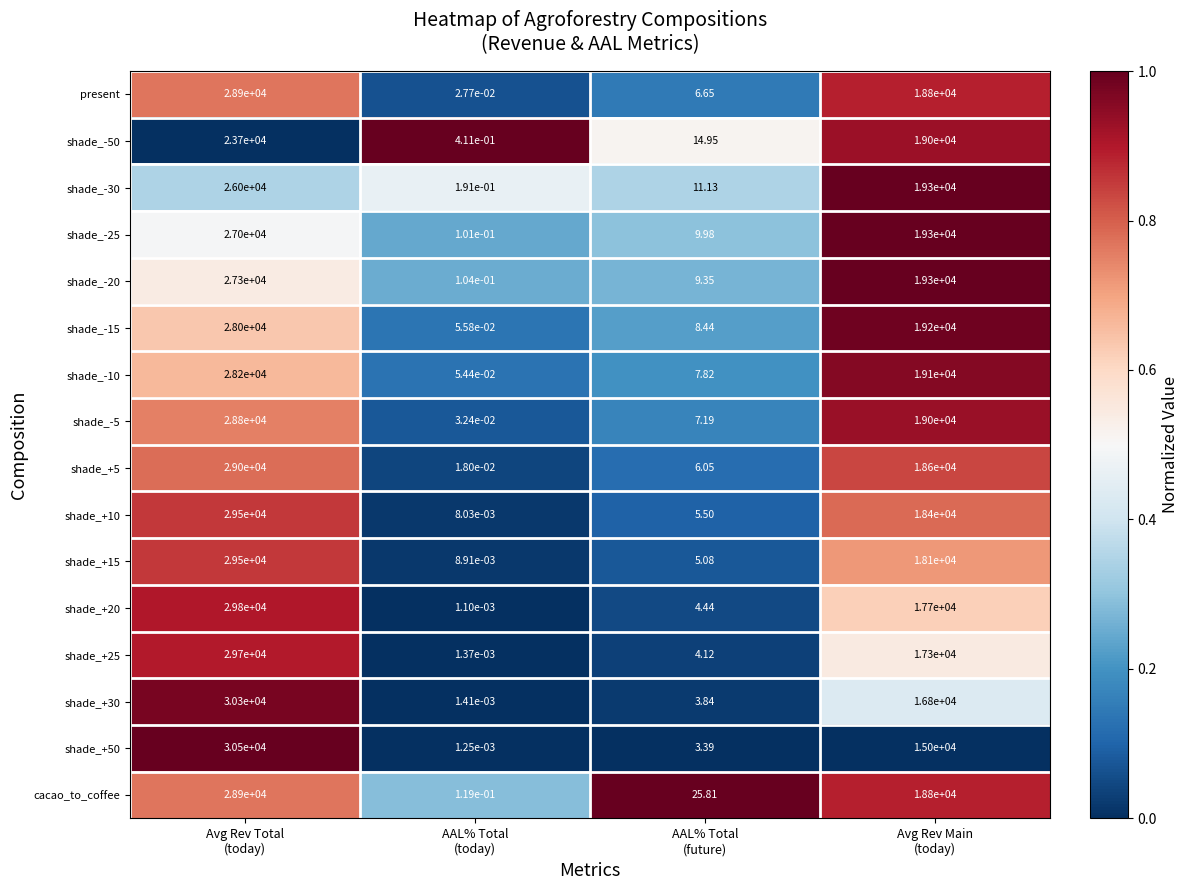

How many distinct data groups are displayed?

16